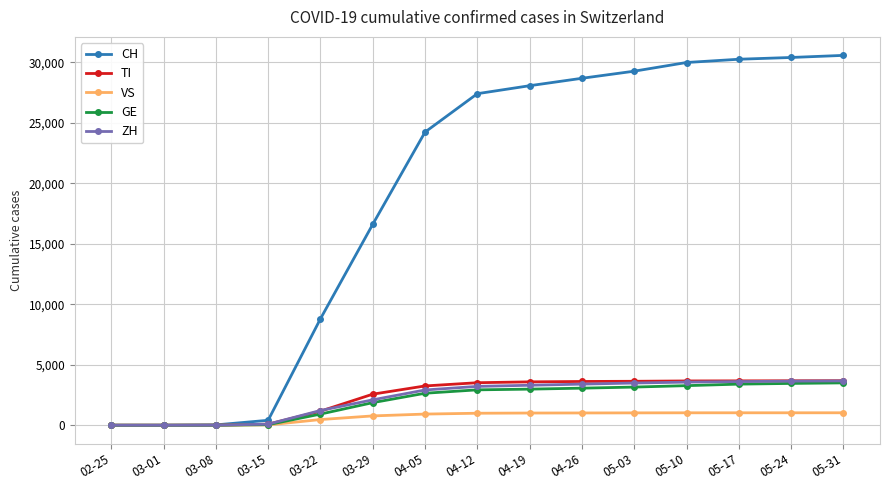

What is the maximum value shown in the chart?

30570